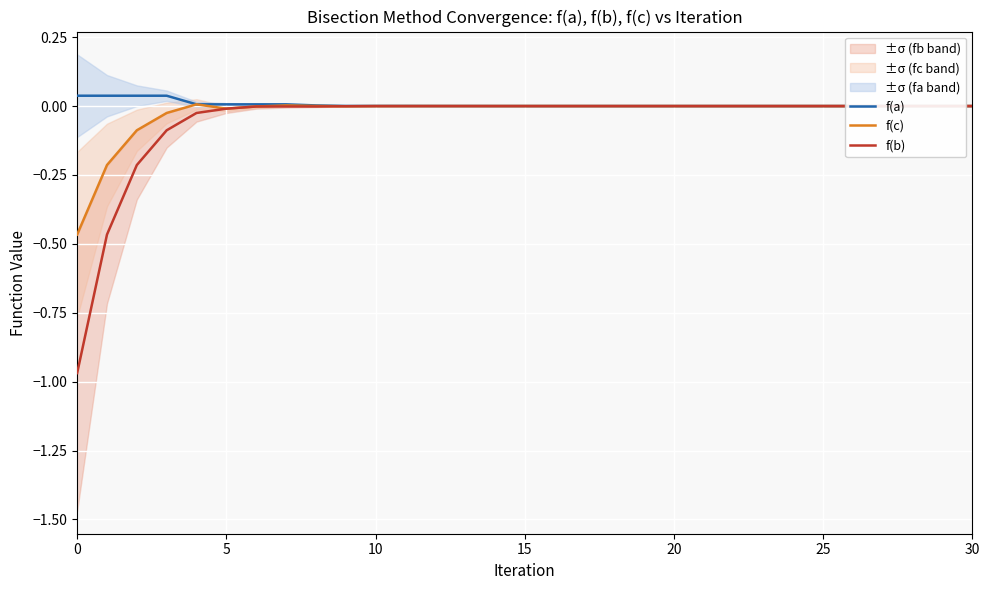

What is the sum of all f(b) values?

-1.8